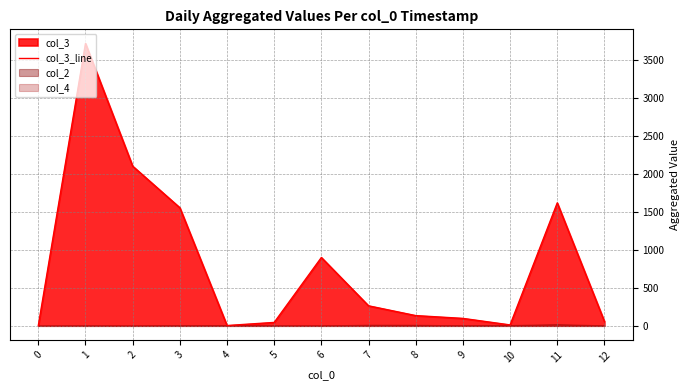

Does the chart have visible grid lines?

Yes